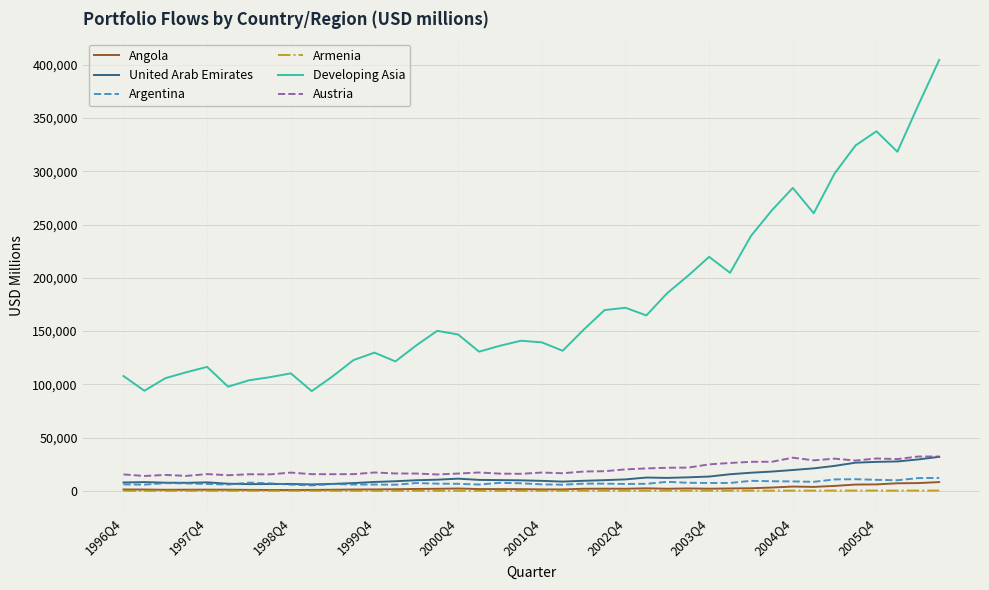

Which series has the largest range (max minus min)?

Developing Asia